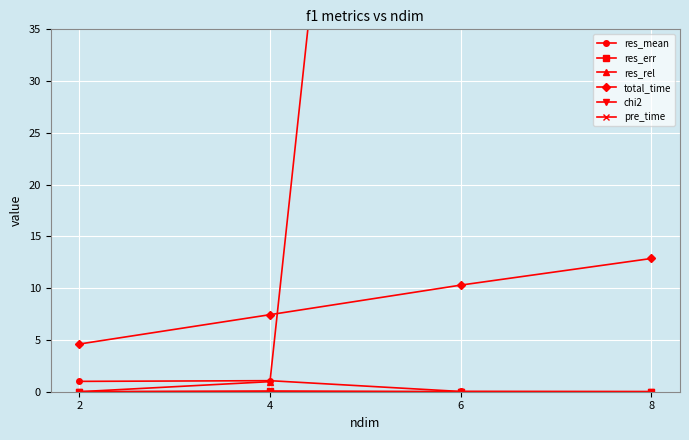

At how many categories does at least one series exceed 39797505733967240259524104290304?

1